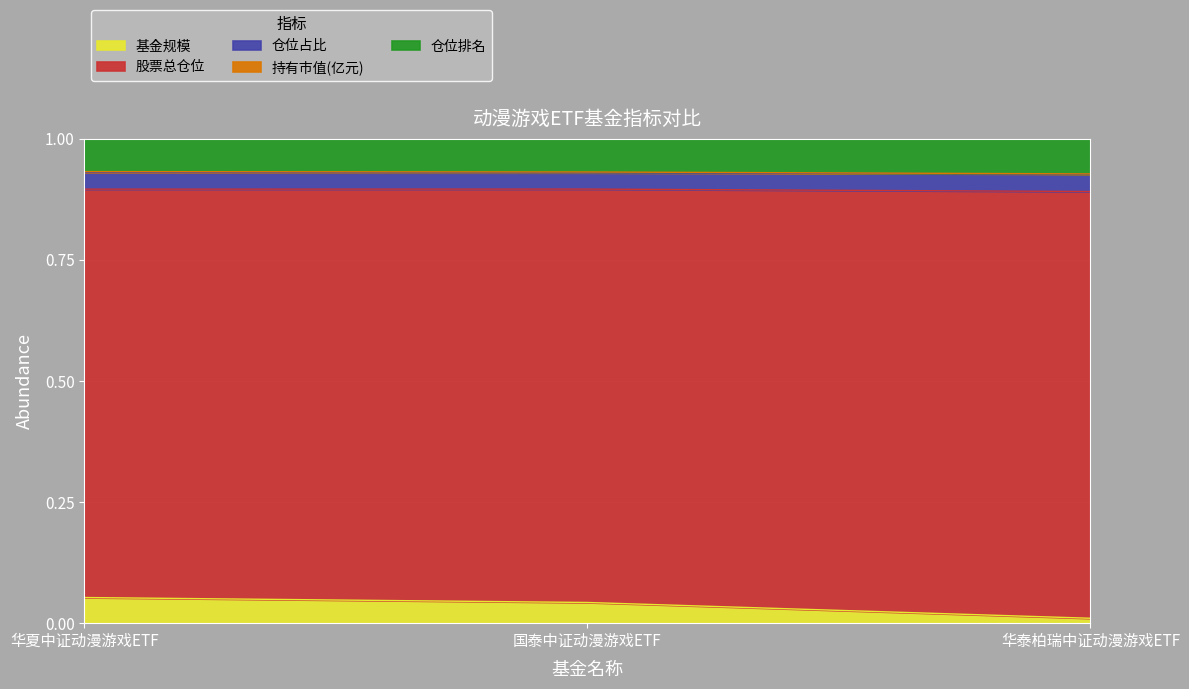

Does the chart display data point markers on the line(s)?

No